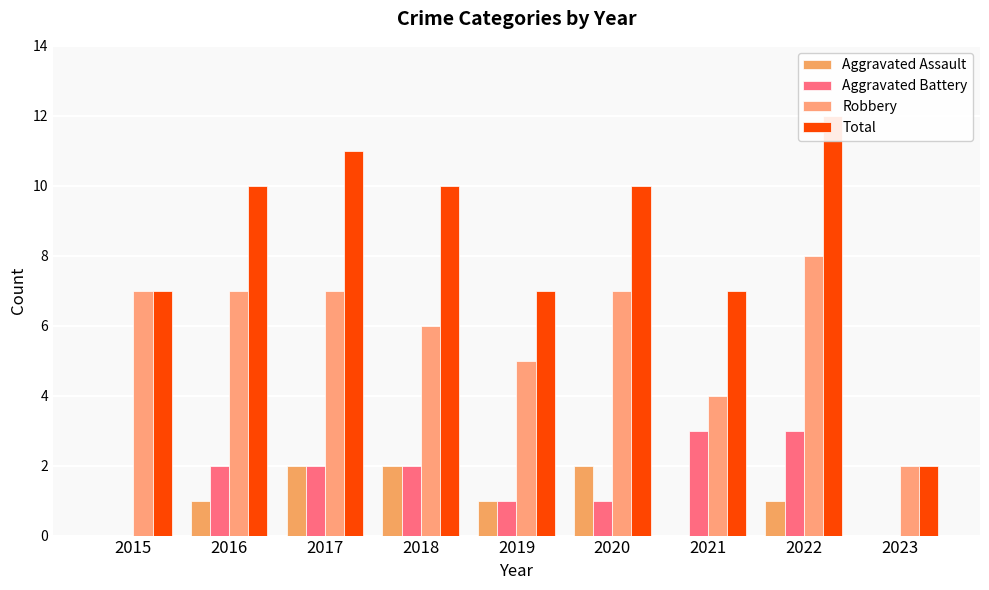

At which category does the chart reach its minimum across all series?

2015